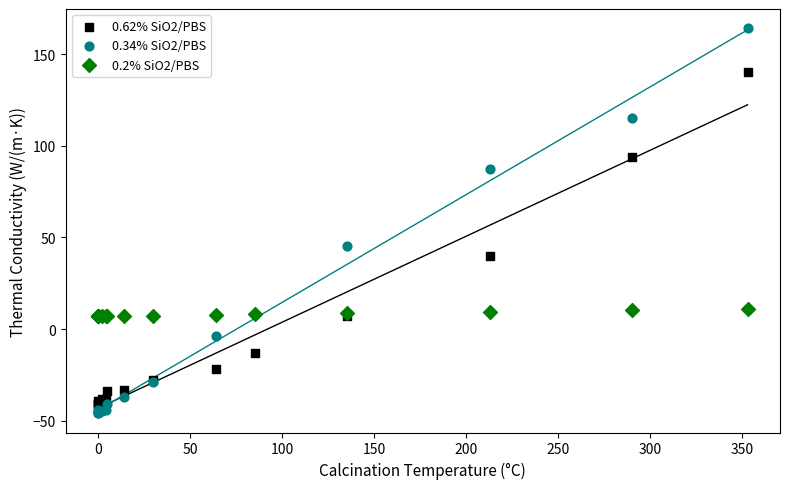

Which series reaches the minimum Y coordinate?

0.34% SiO2/PBS